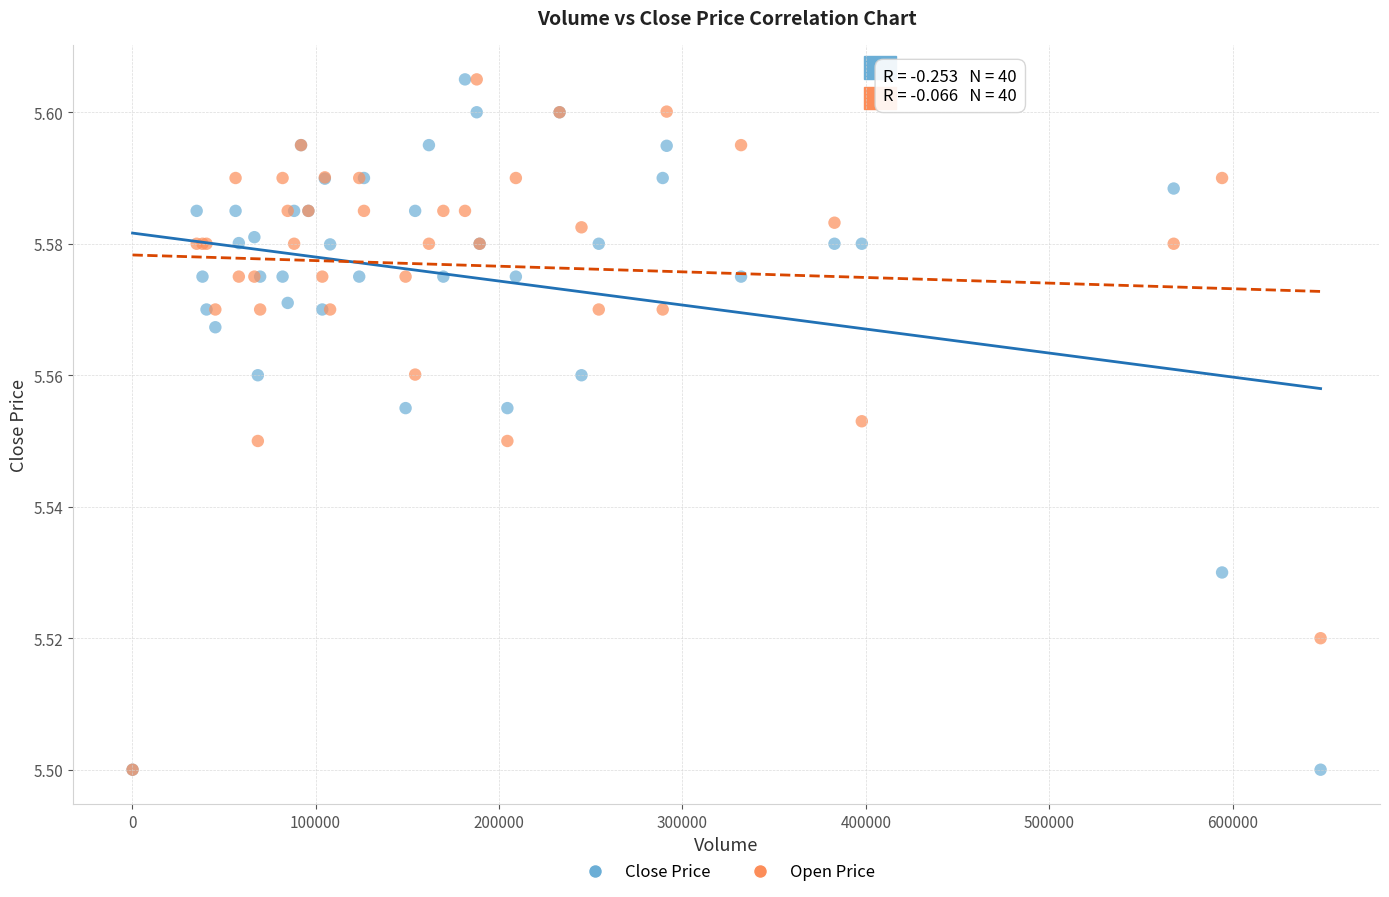

What are all the series names shown in the legend?

Close Price, Open Price